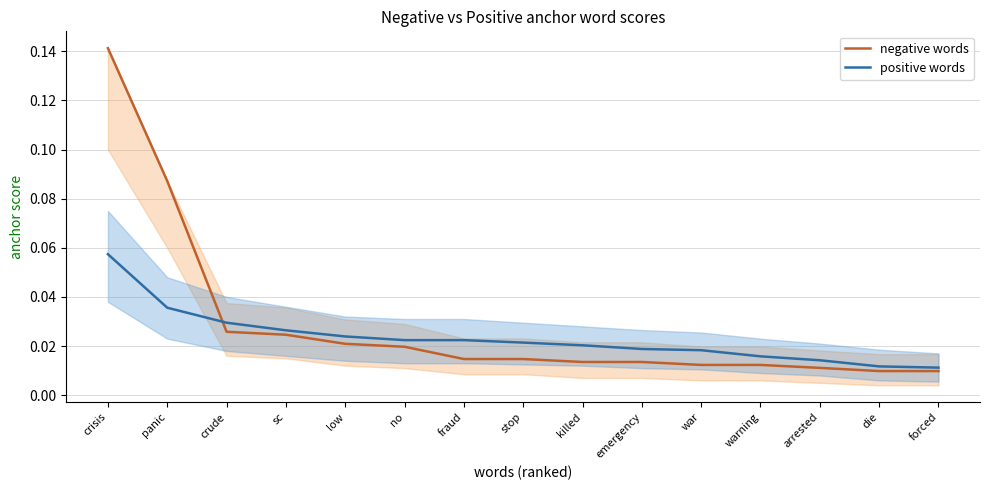

What is the label of the 7th point from the left?

fraud